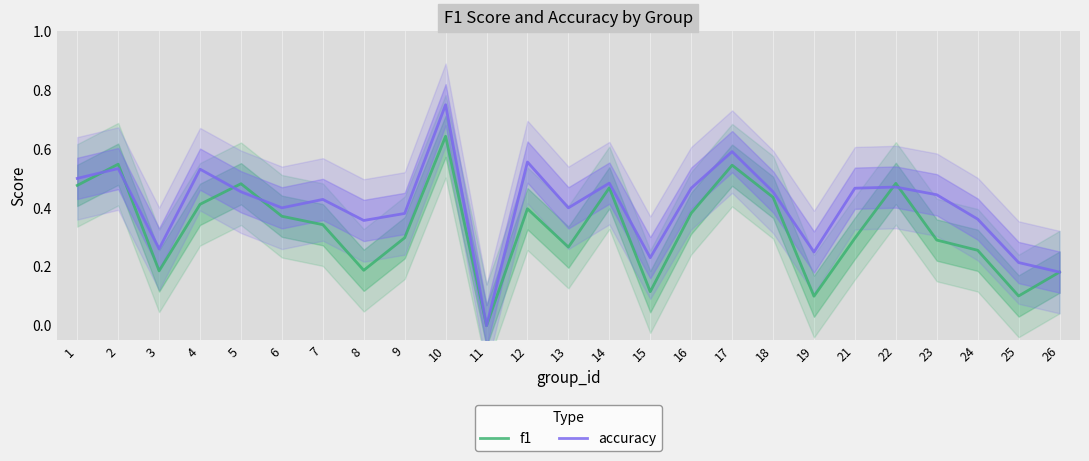

How many lines are shown in the chart?

2